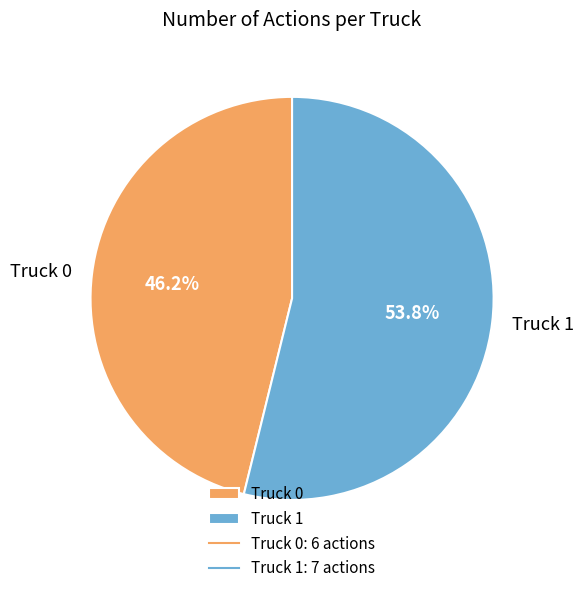

To the nearest percent, what is the combined percentage of Truck 0 and Truck 1?

100%